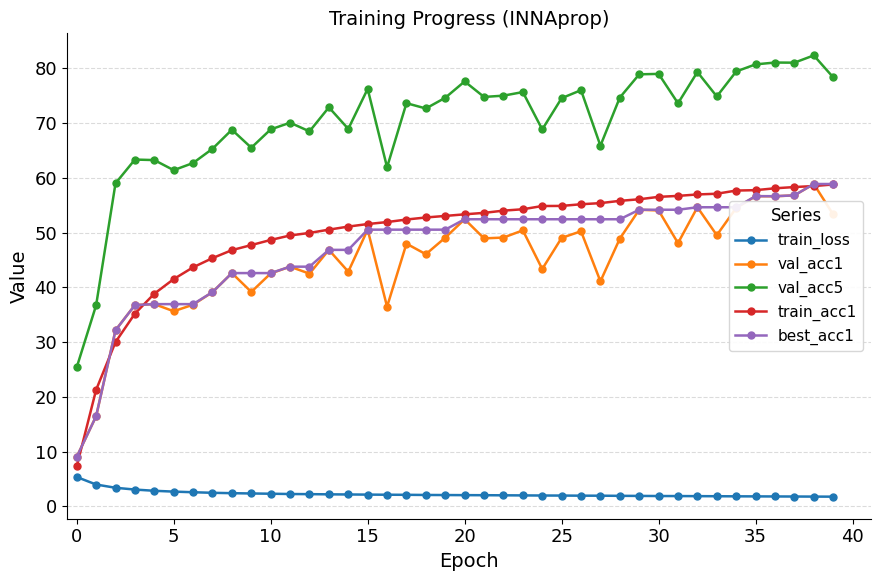

True or false: val_acc1 has more than 1 interior local peaks.

True